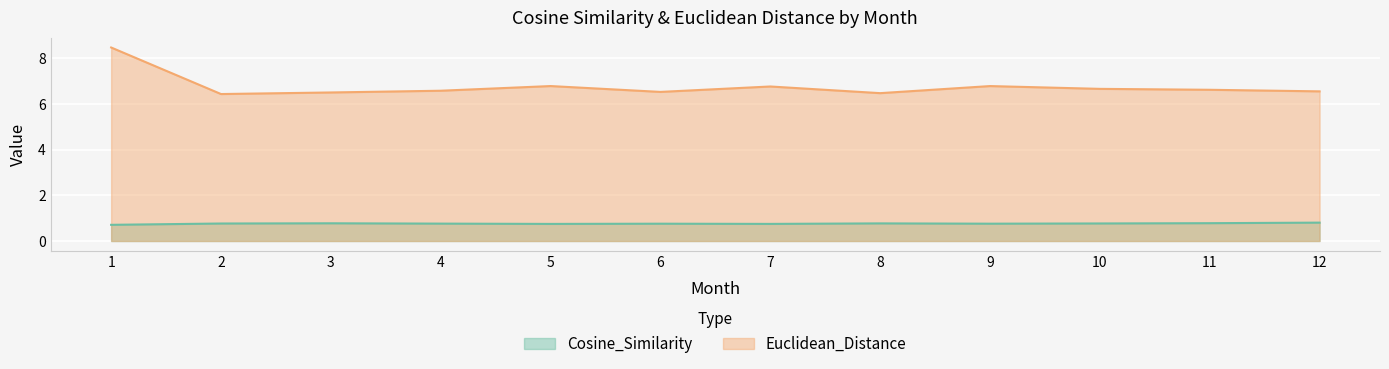

What is the minimum value shown in the chart?

0.7